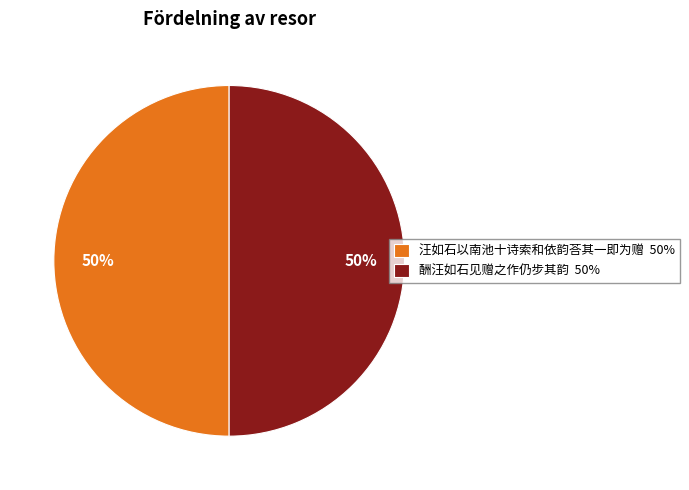

To the nearest percent, what portion does 酬汪如石见赠之作仍步其韵 represent?

50%